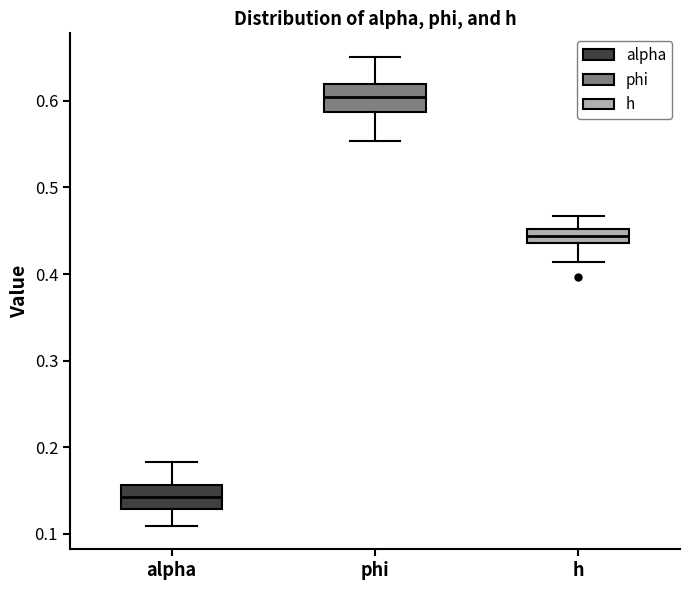

Where is the lower edge of the box for phi on the y-axis? The values are not printed on the chart, so give them approximately, as read against the axis.

0.59